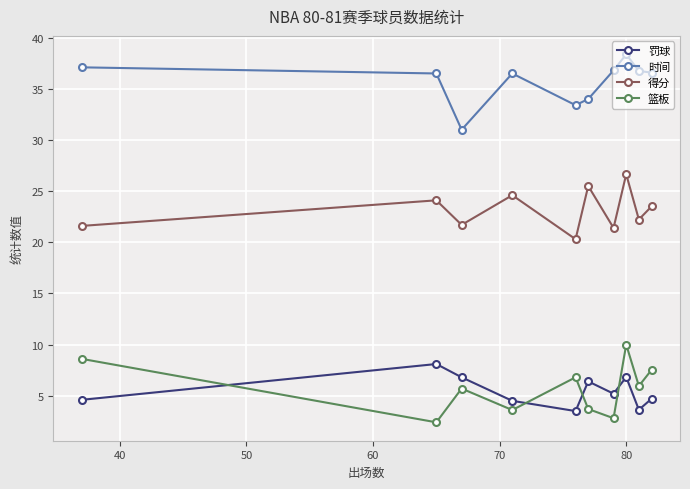

Does the chart display data point markers on the line(s)?

Yes